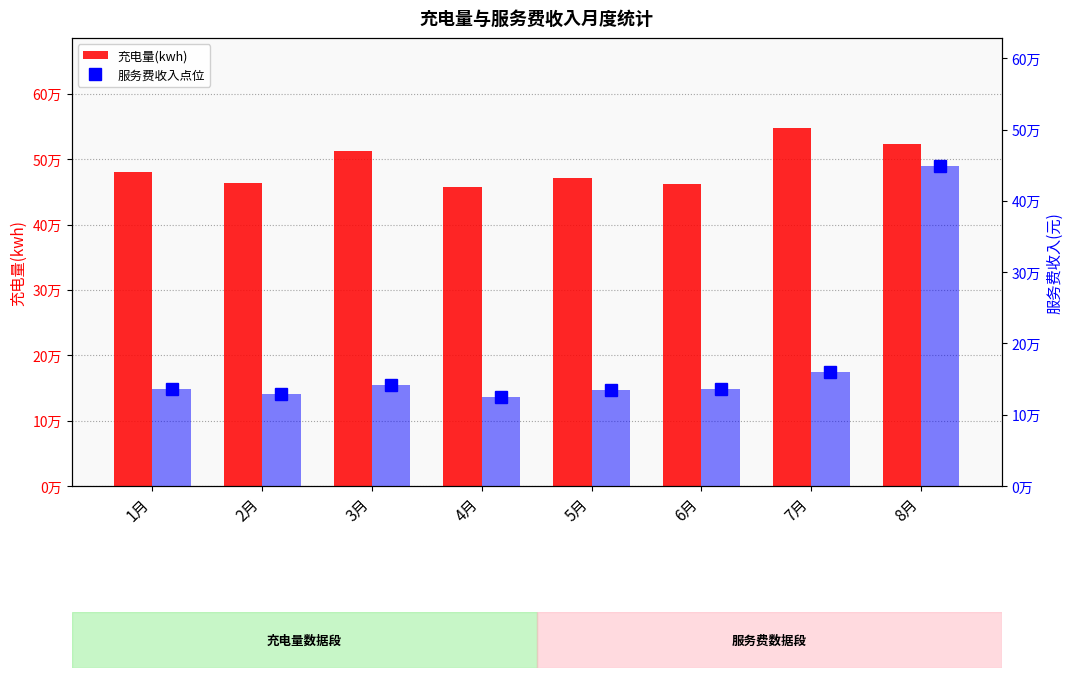

At how many categories does at least one series exceed 413960?

8